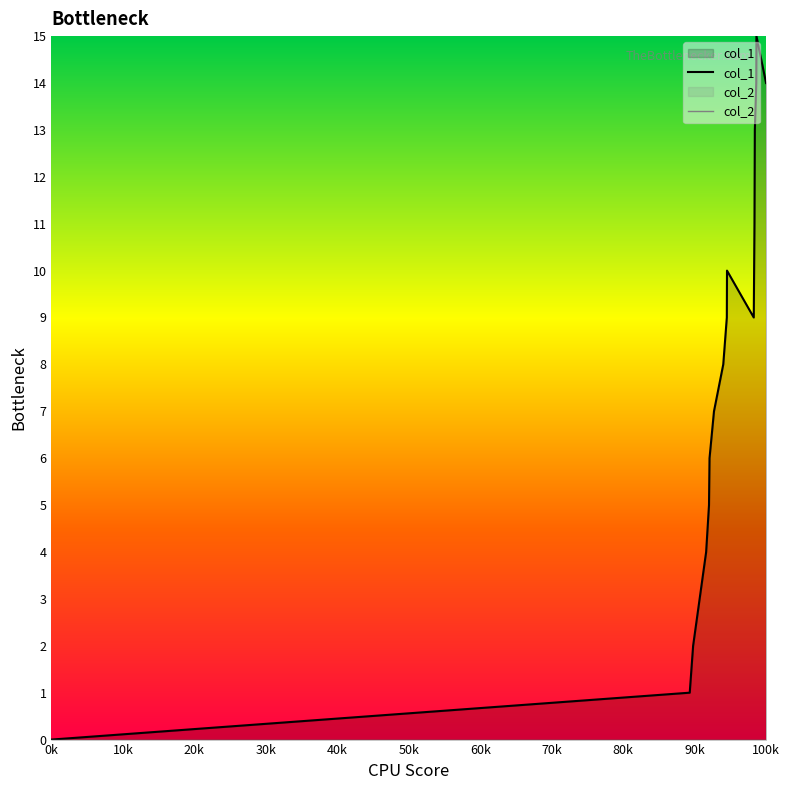

At which label does col_1 reach its minimum?

0k